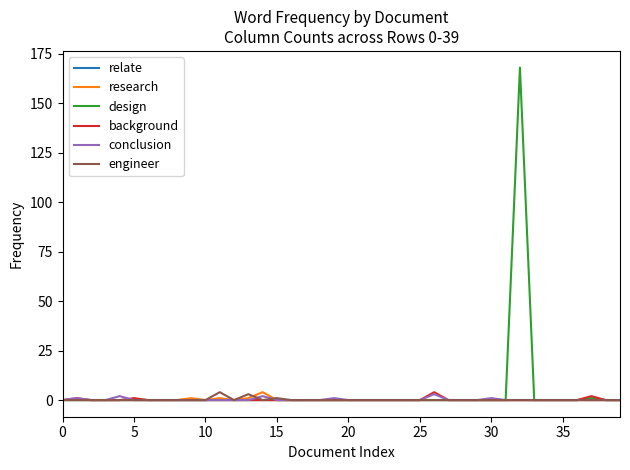

Which series has the widest spread of values?

design